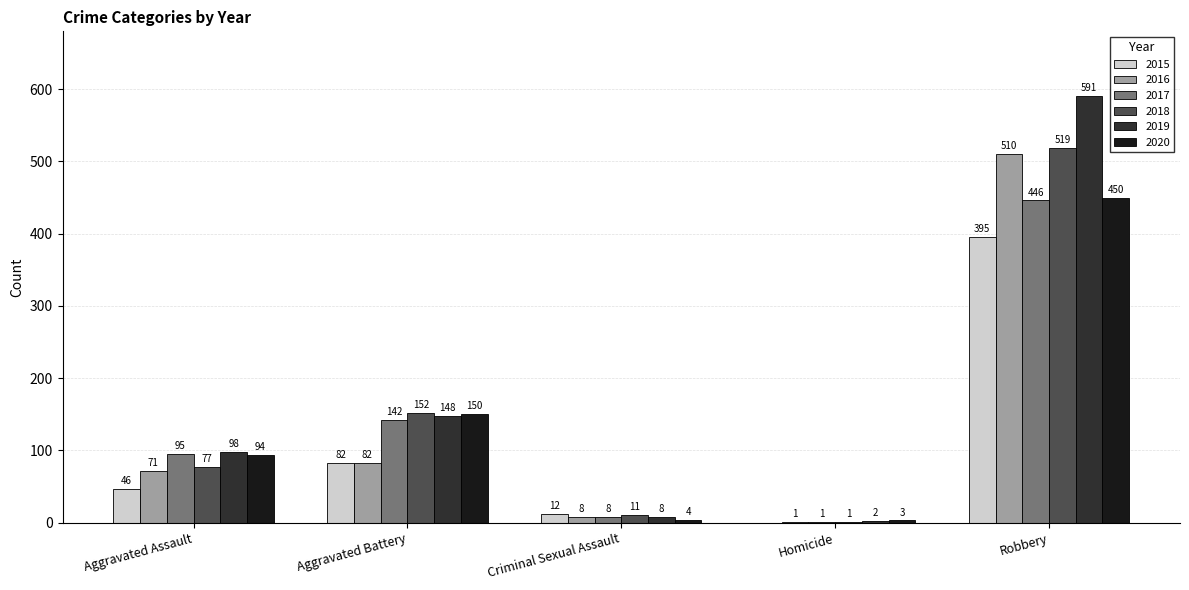

Read the 2017 value at Aggravated Battery, to the nearest 10.

140